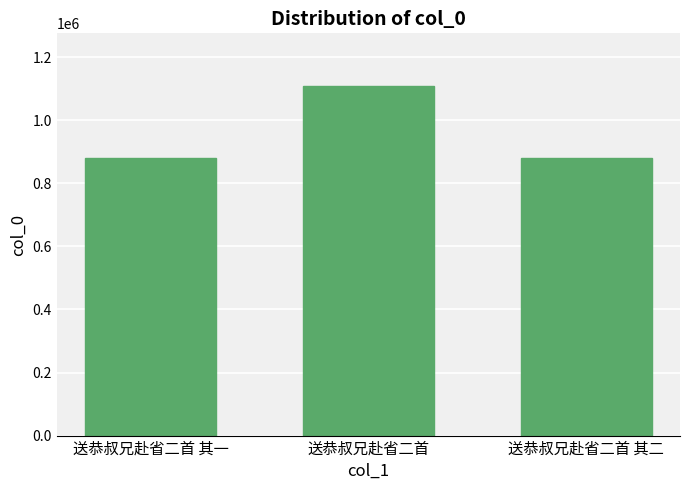

Does the chart contain stacked bars?

No